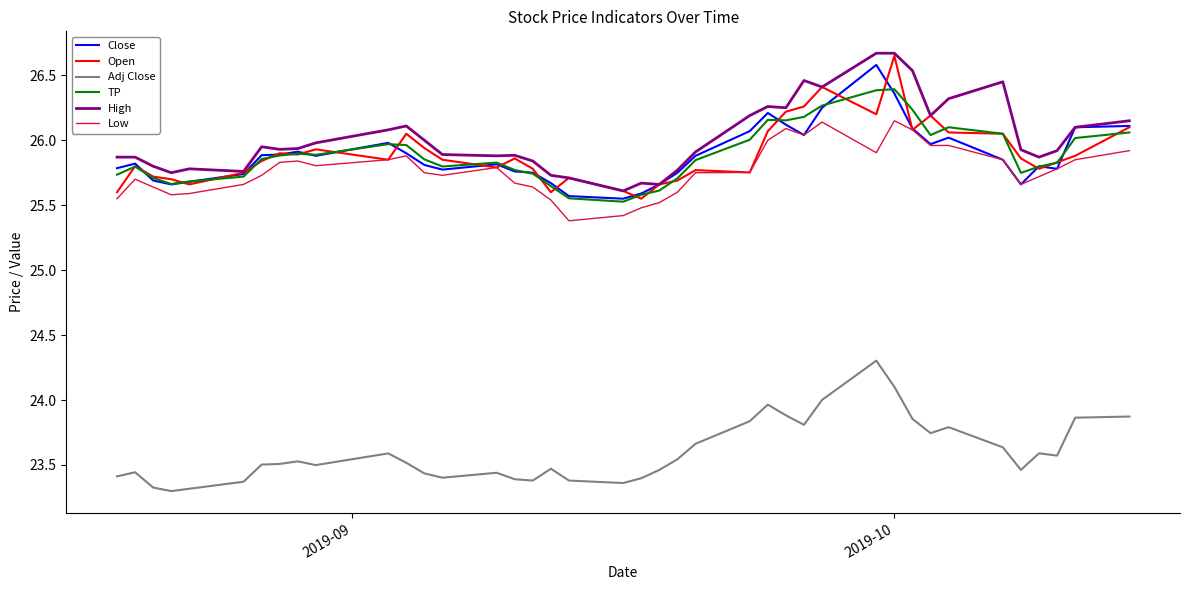

How many series are shown in this chart?

6